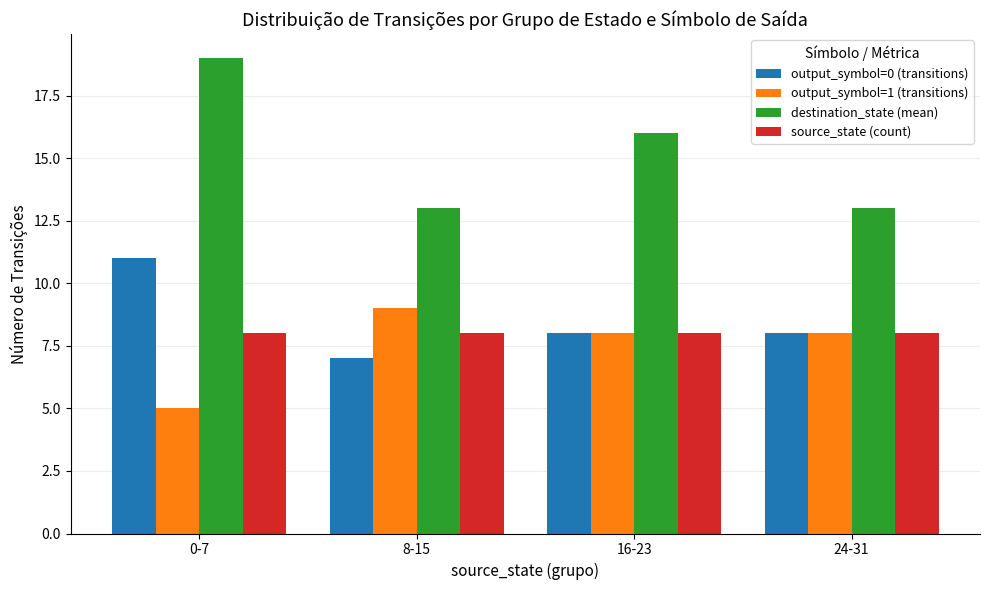

Reading right to left, list all the values displayed in this chart.

output_symbol=0 (transitions): 24-31=8	16-23=8	8-15=7	0-7=11
output_symbol=1 (transitions): 24-31=8	16-23=8	8-15=9	0-7=5
destination_state (mean): 24-31=13	16-23=16	8-15=13	0-7=19
source_state (count): 24-31=8	16-23=8	8-15=8	0-7=8